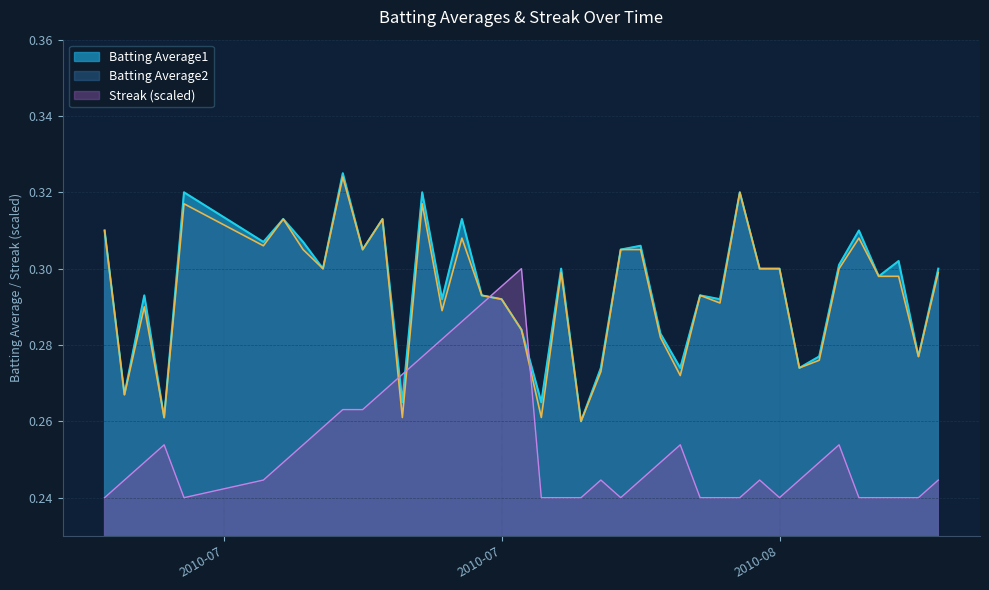

Between 2010-07-31 and 2010-07-30, which is larger?

2010-07-30